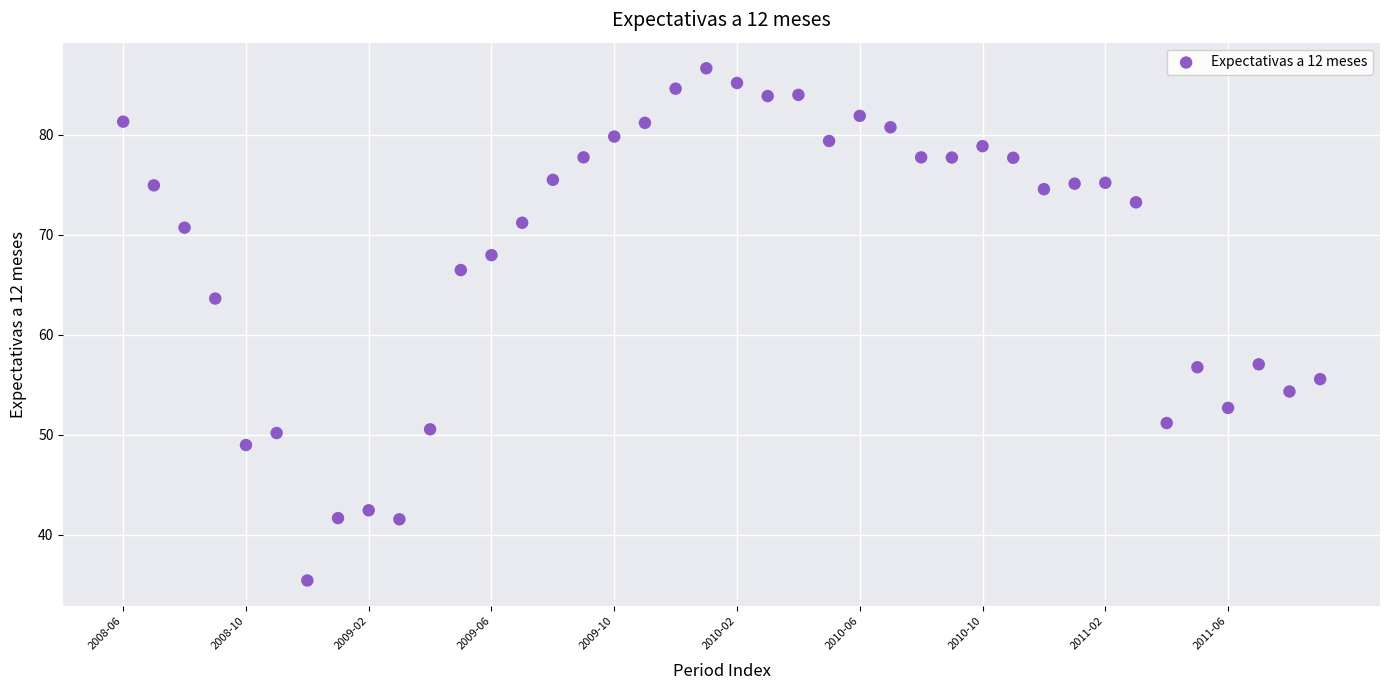

What Y value in the scatter plot is closest to 61?

63.6